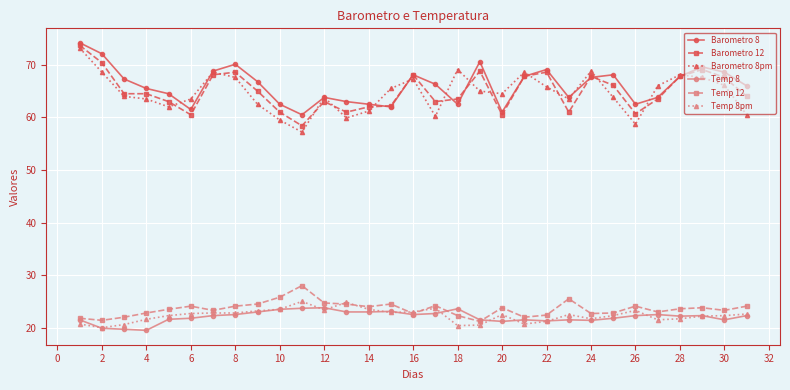

What is the minimum value for Barometro 12?

58.4